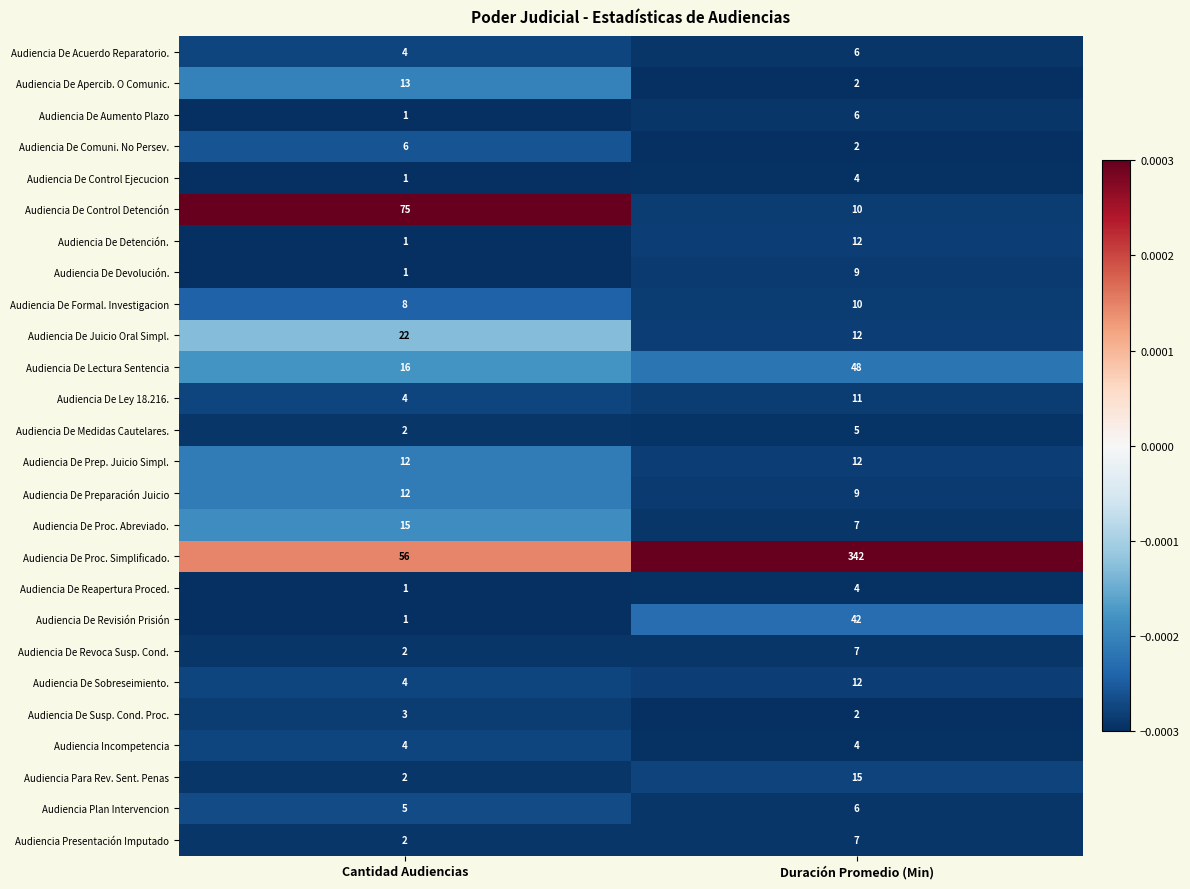

True or false: Audiencia De Proc. Simplificado. has a value of 95 at Cantidad Audiencias.

False